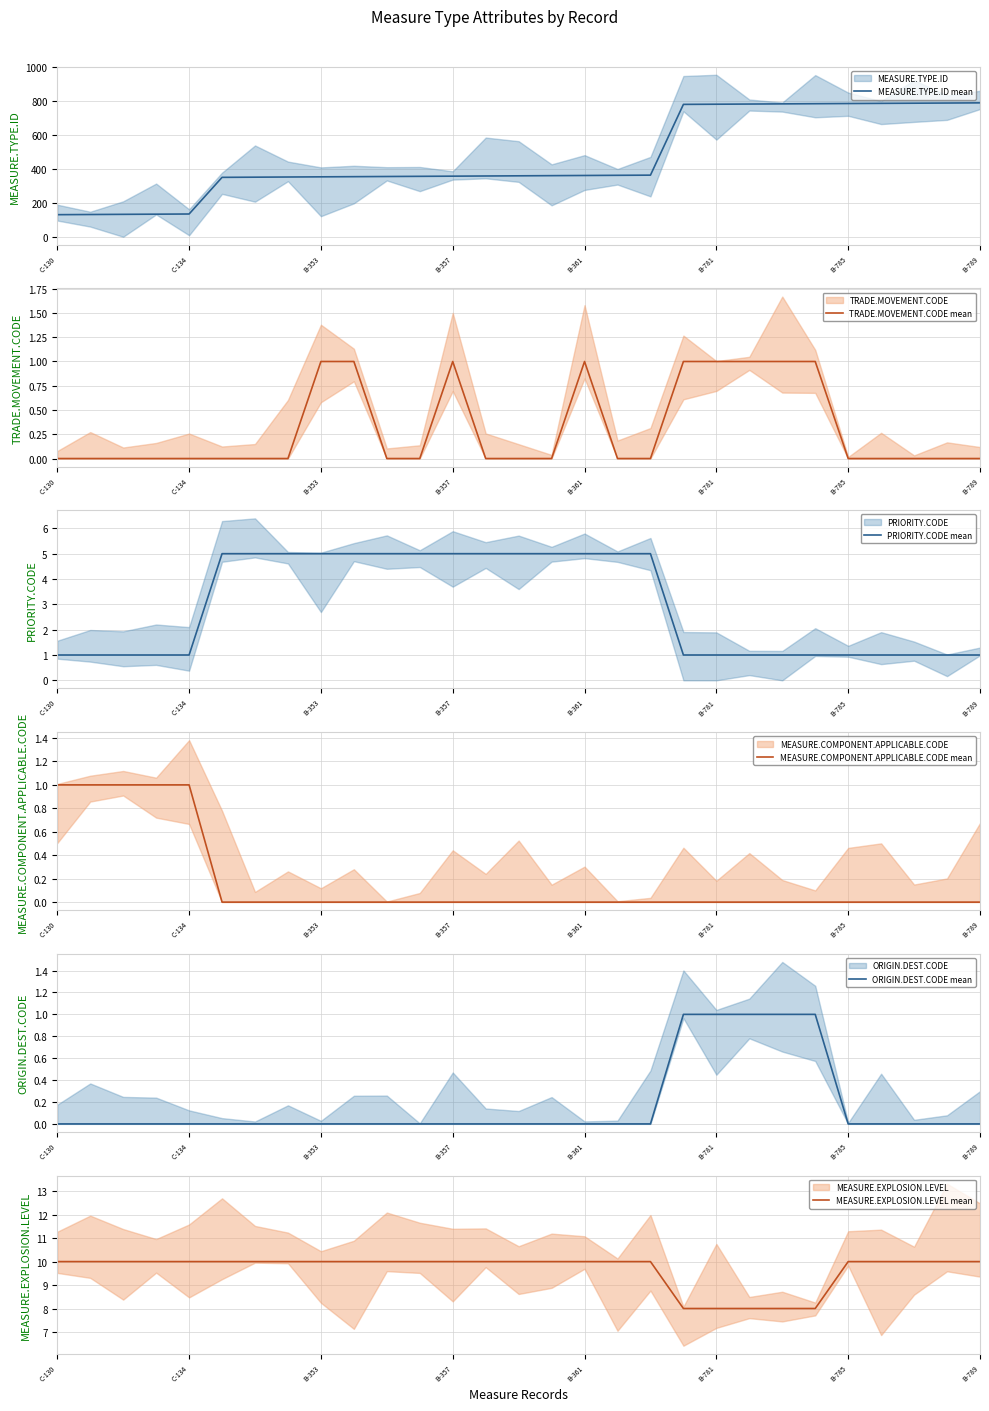

The MEASURE.TYPE.ID mean series shows 244 at B-361. True or false?

False